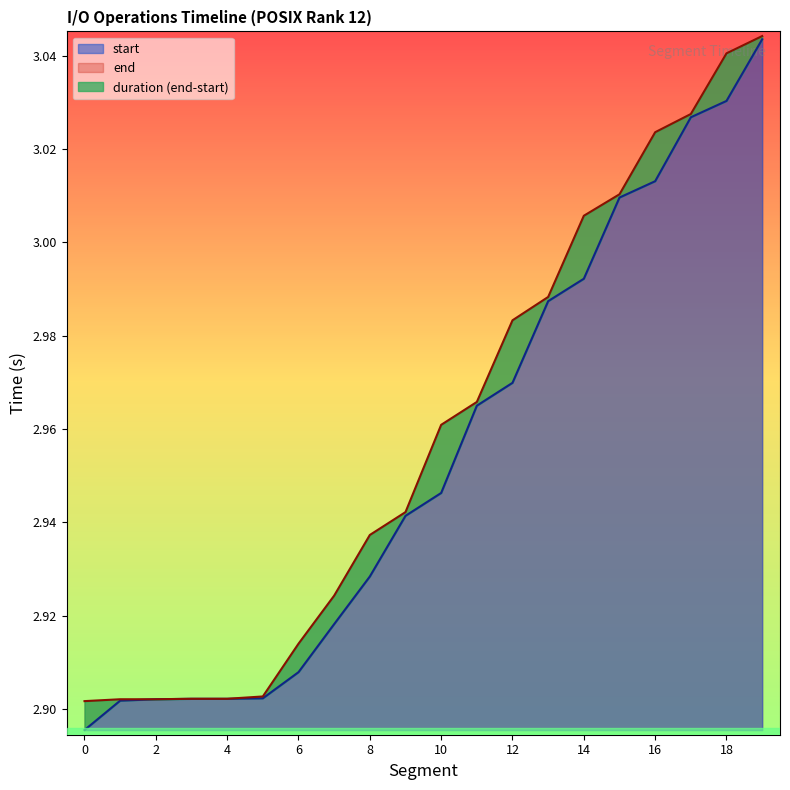

What is the value of the start point at the 16th from the left?

3.0